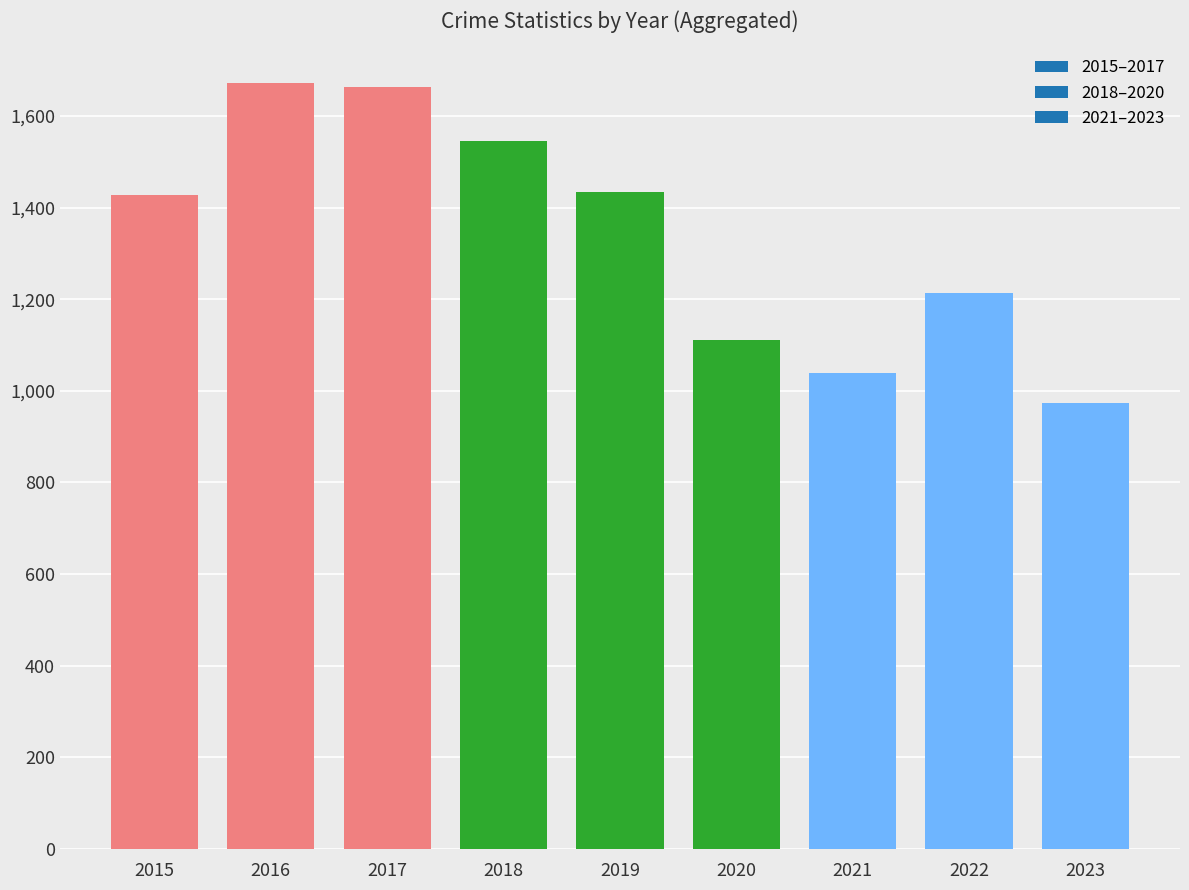

True or false: the data shows 1663 at 2017.

True